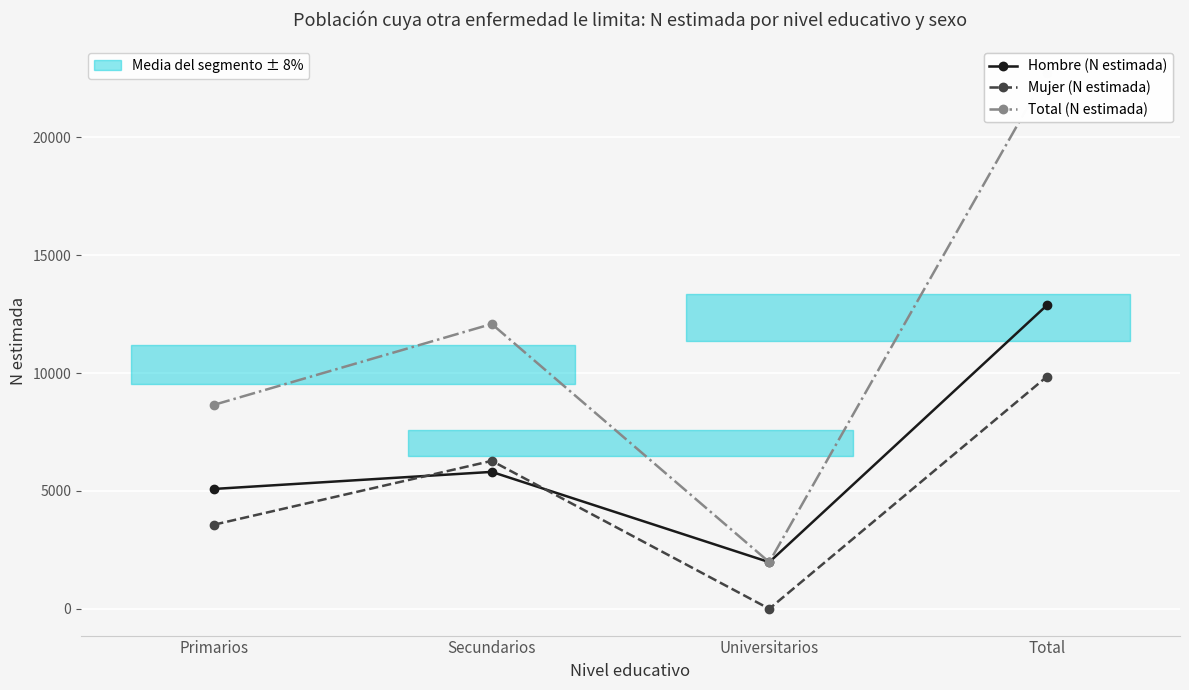

What is the spread (max minus min) of values at Secundarios?

6277